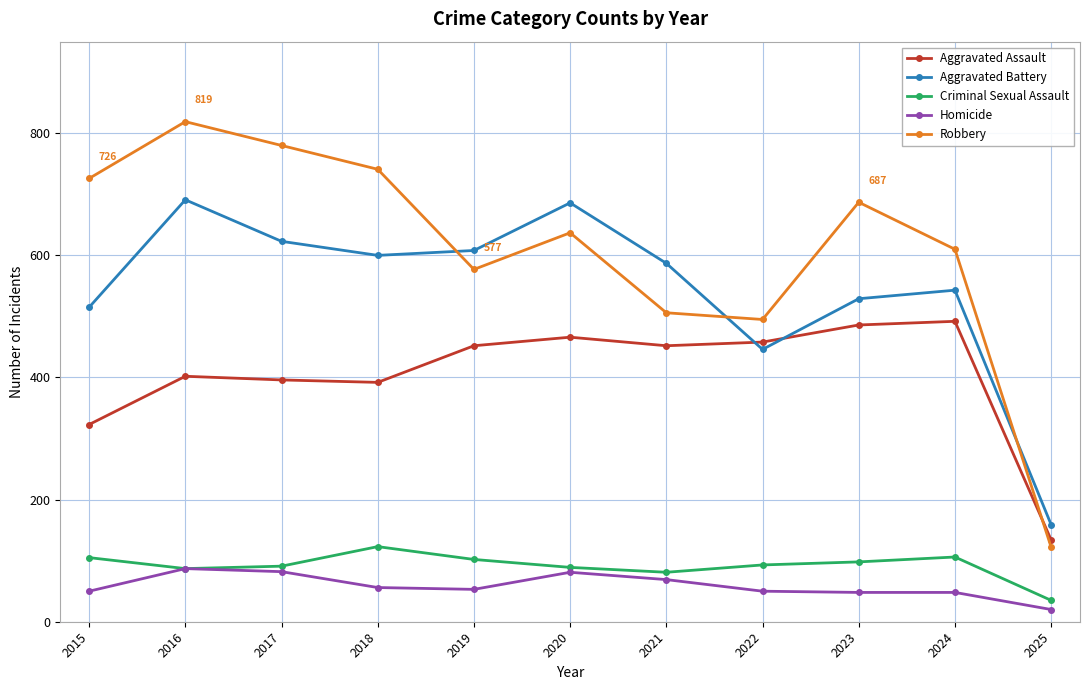

Where is Aggravated Assault nearest to the value 313?

2015